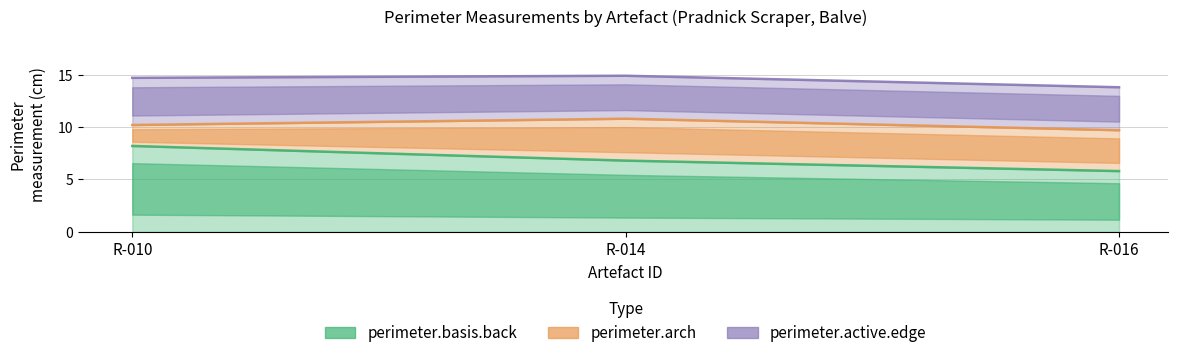

Is it true that perimeter.arch equals 16.9 at R-016?

False